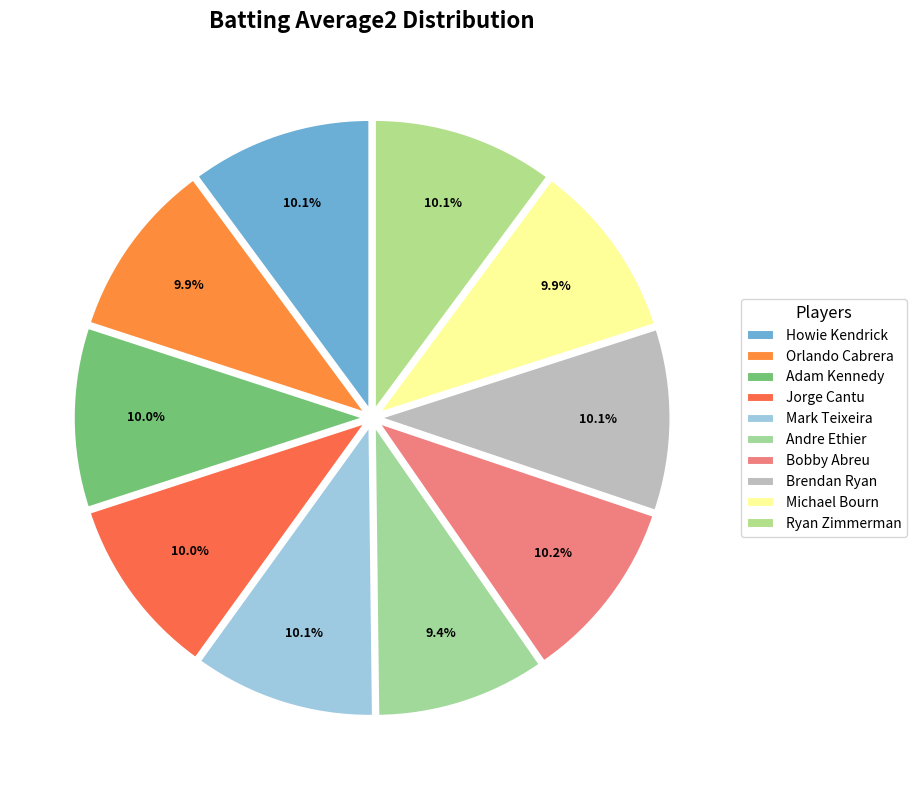

How many slices are in this pie chart?

10